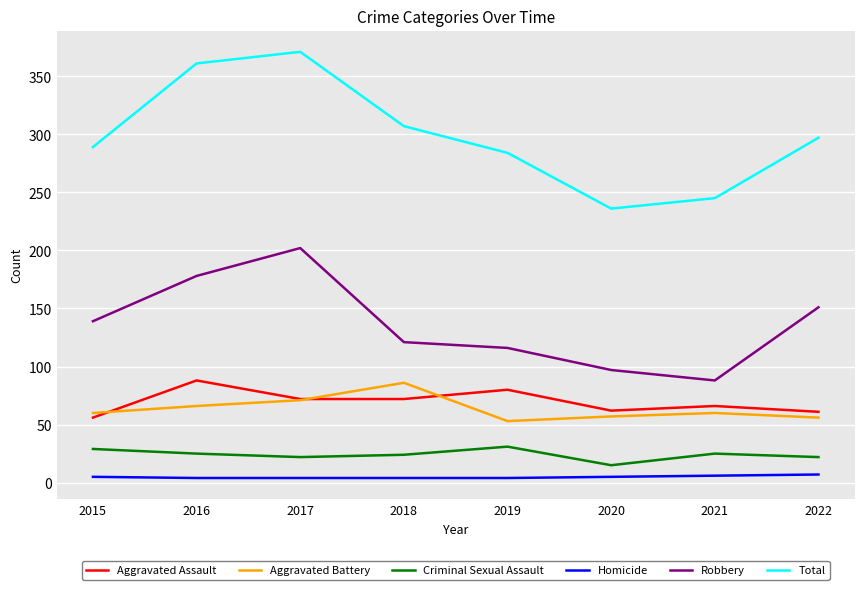

How many interior local peaks does the Robbery series have?

1